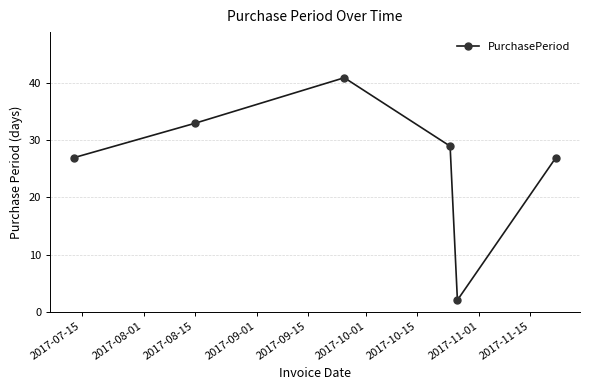

How many interior local peaks (higher than both neighbors) does the data have?

1